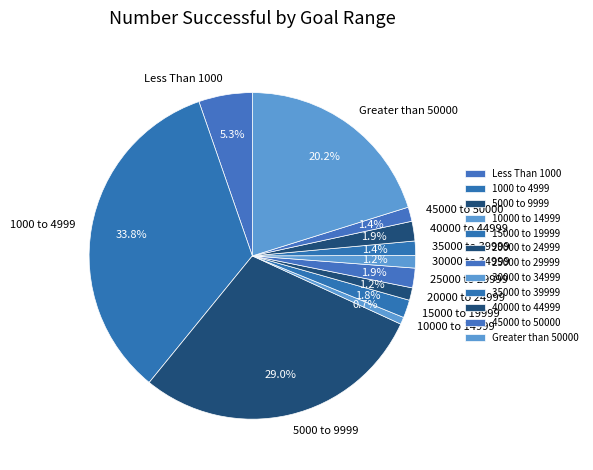

Is it true that 30000 to 34999 is 1% of the pie?

True